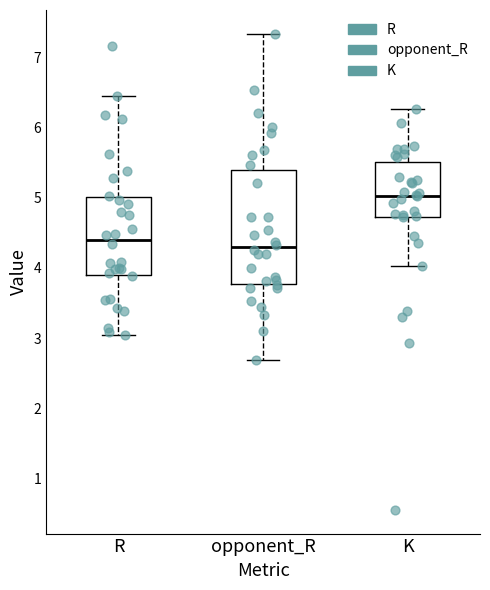

Reading left to right, transcribe this box plot: for each box, give where its median line is, the range the box spans, and where its two whiskers end, as read against the y-axis. The values are not printed on the chart, so give them approximately, as read against the axis.

R: median 4.4, box 3.9 to 5.0, whiskers 3.0 to 6.5
opponent_R: median 4.3, box 3.8 to 5.4, whiskers 2.7 to 7.3
K: median 5.0, box 4.7 to 5.5, whiskers 4.0 to 6.3